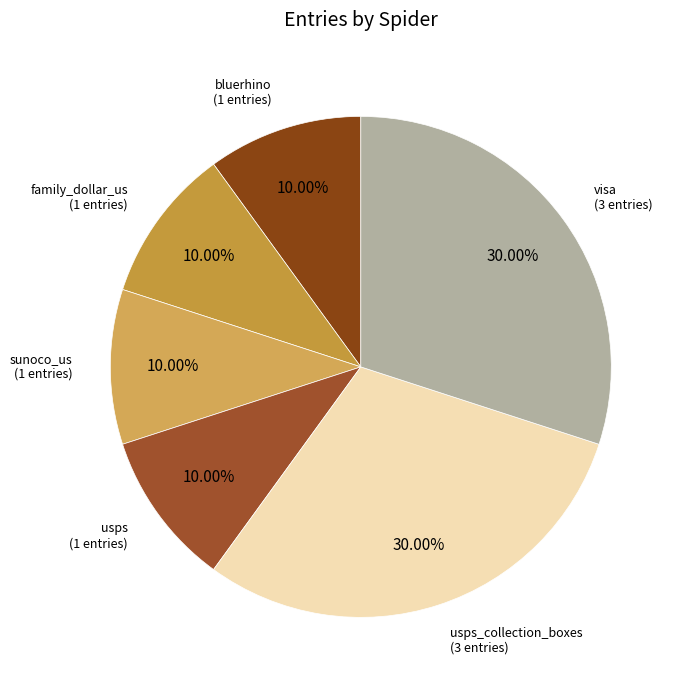

Which category has the smallest portion of the pie?

family_dollar_us